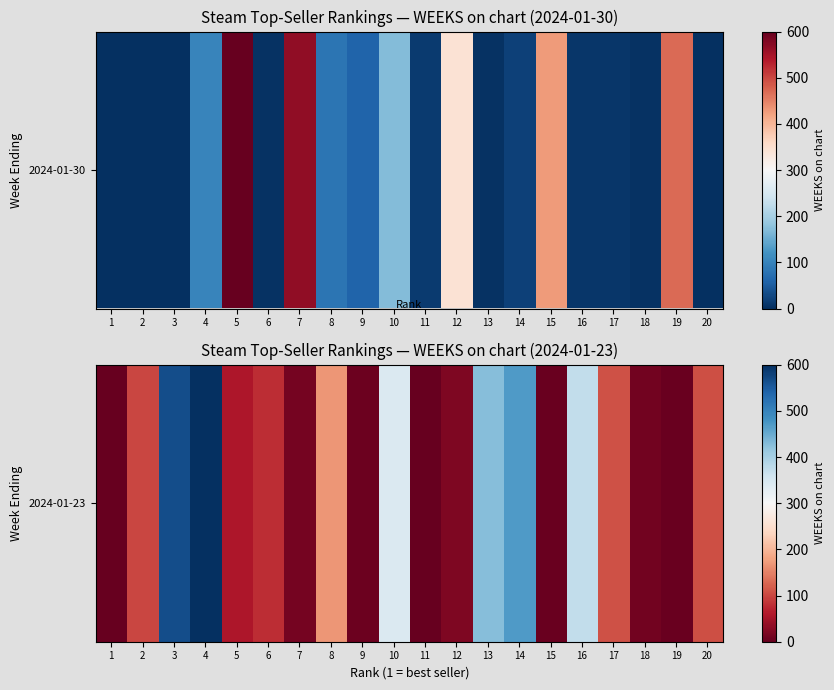

Approximately how many times larger is the value at 3 compared to 20?

5.3